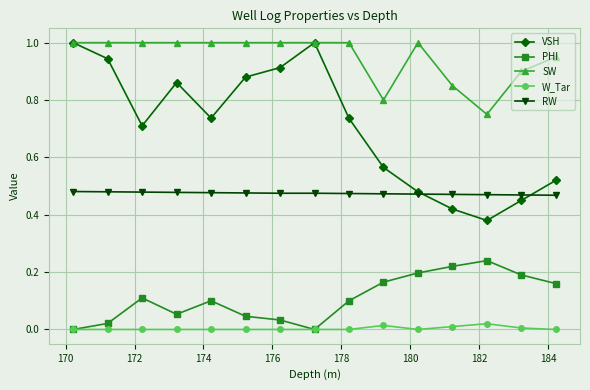

Which series has the largest total across all categories?

SW